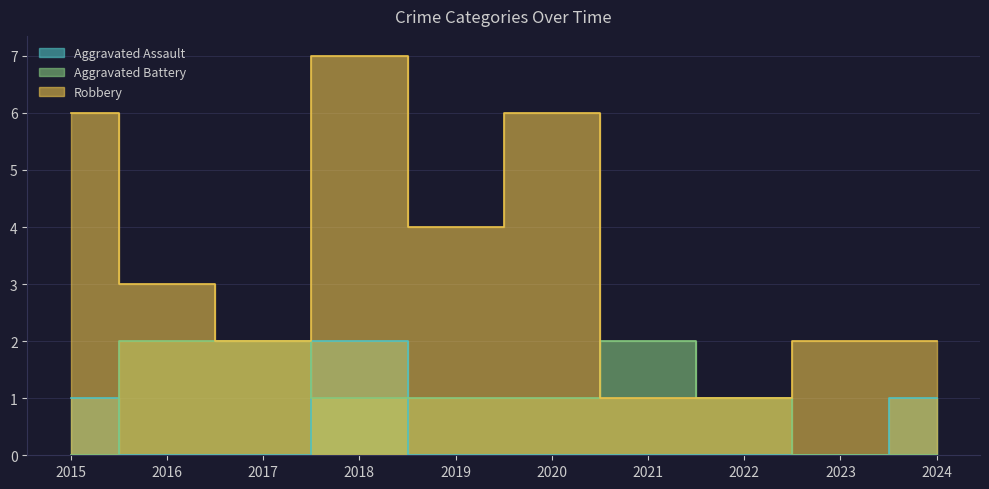

What are all the series names shown in the legend?

Aggravated Assault, Aggravated Battery, Robbery